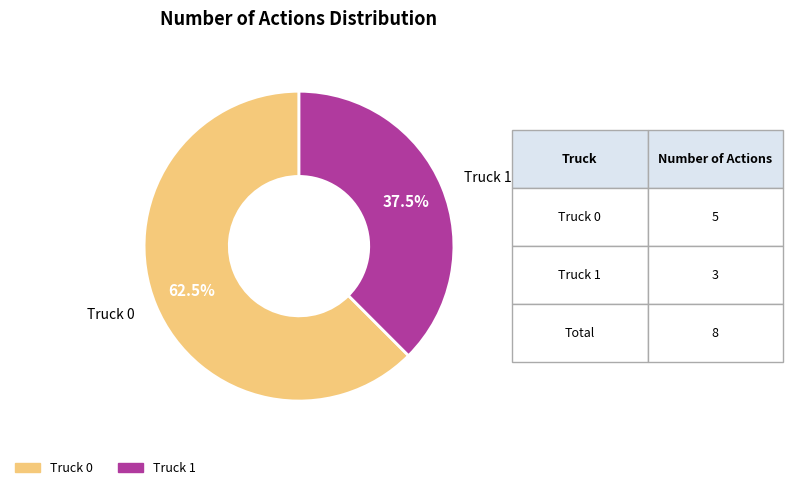

Count the number of slices in the pie.

2